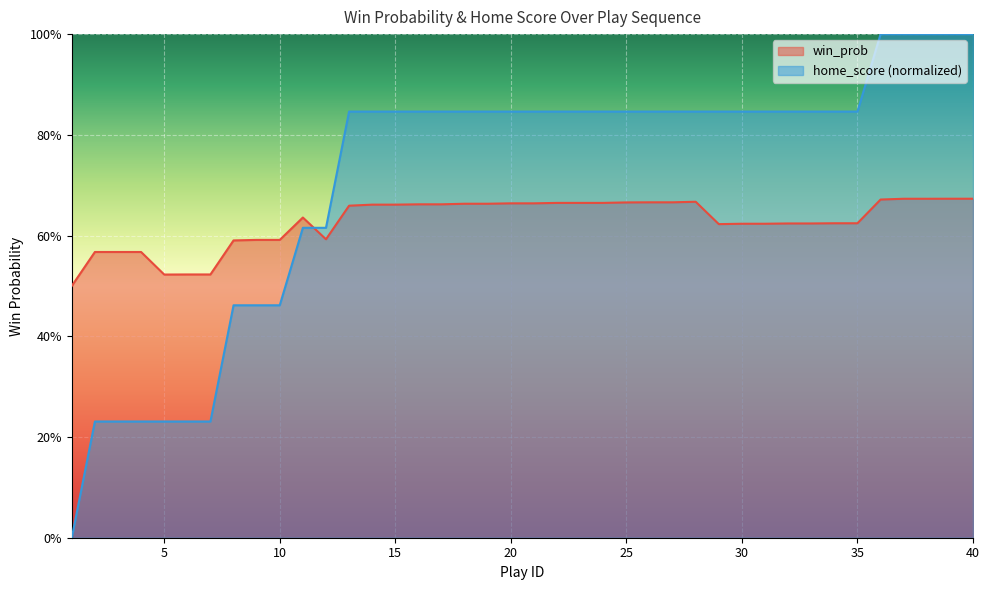

Rank the series by their maximum value, from highest to lowest.

home_score (normalized), win_prob